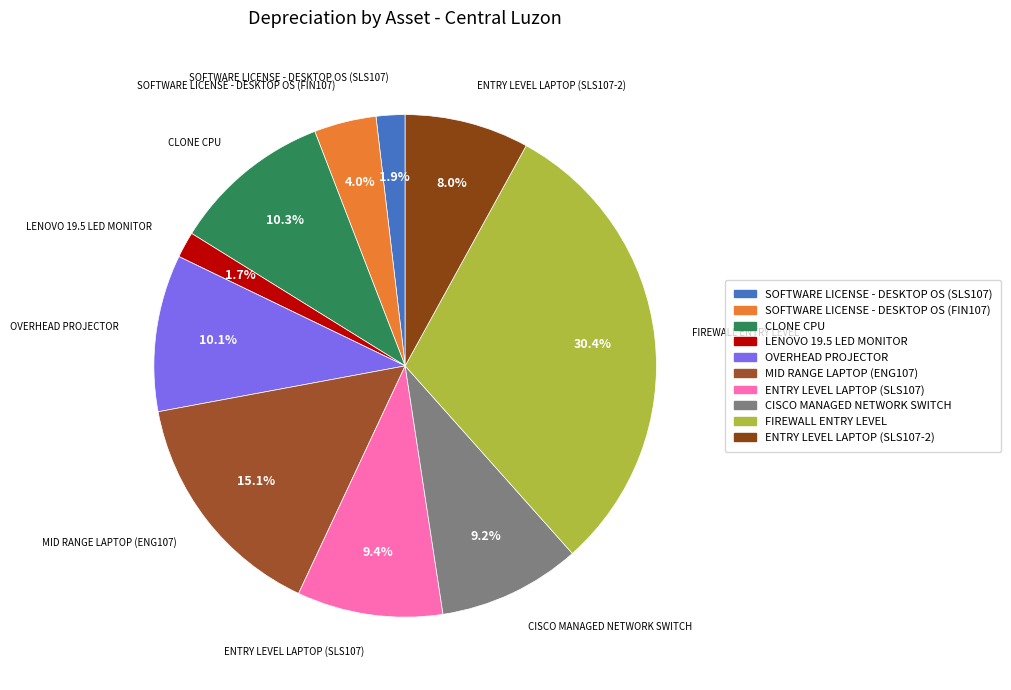

To the nearest percent, what is the difference between the largest and smallest slice percentages?

29%